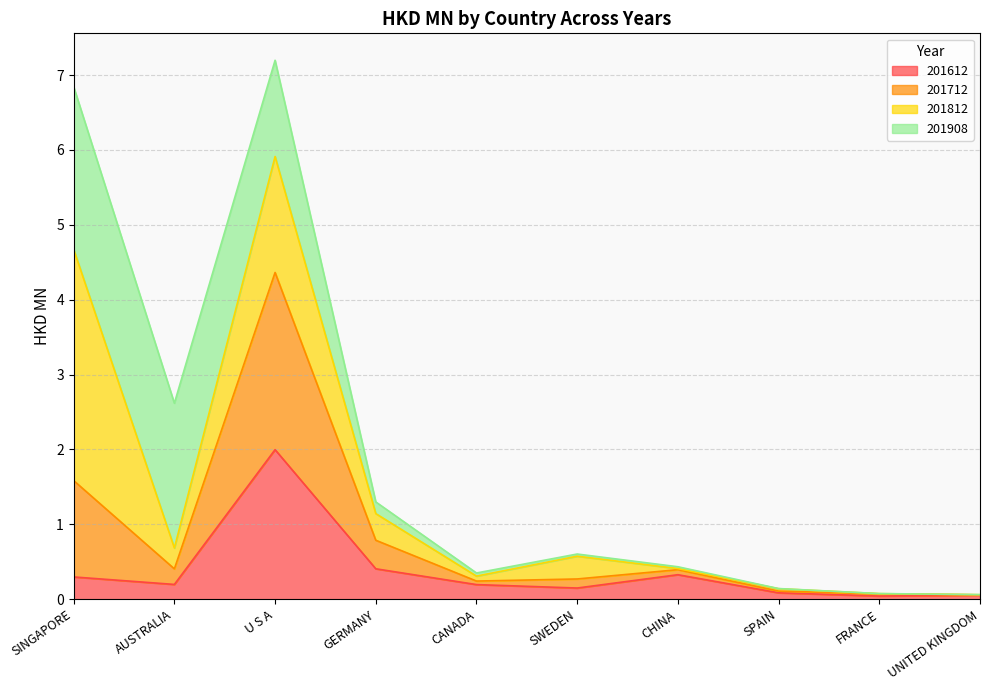

What is the sum of all 201612 values?

3.7